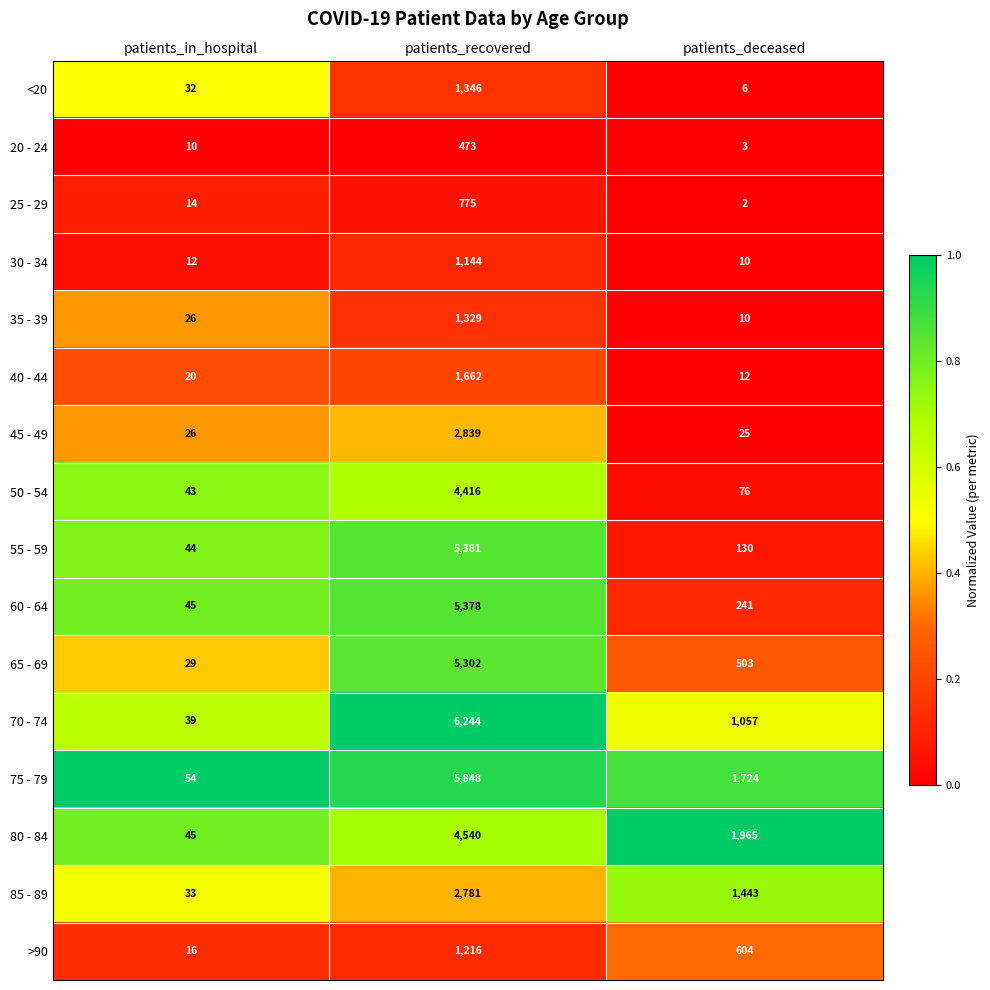

What is the sum of all 20 - 24 values?

486